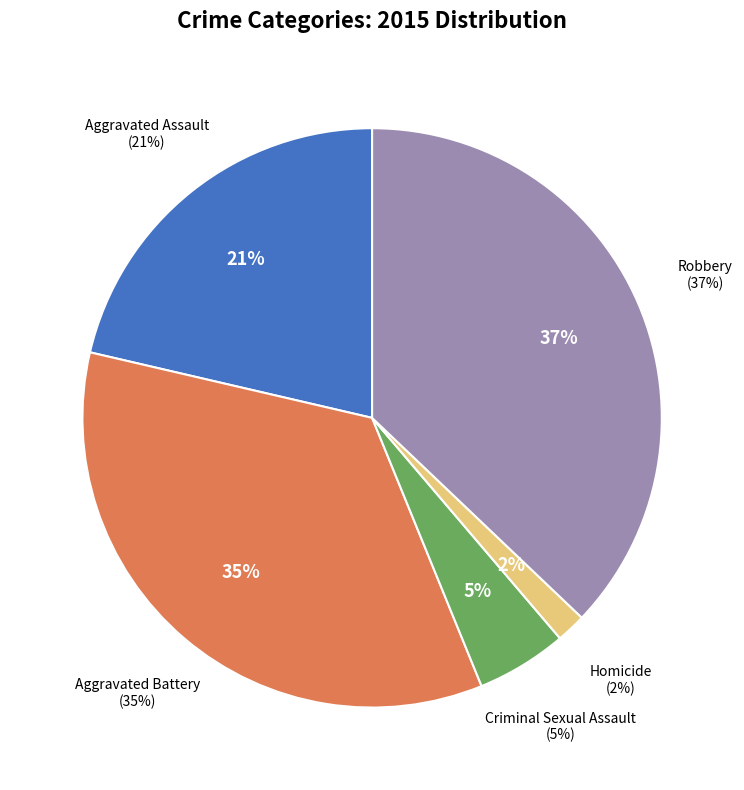

Combined, what portion of the pie is Criminal Sexual Assault and Homicide?

6.7%